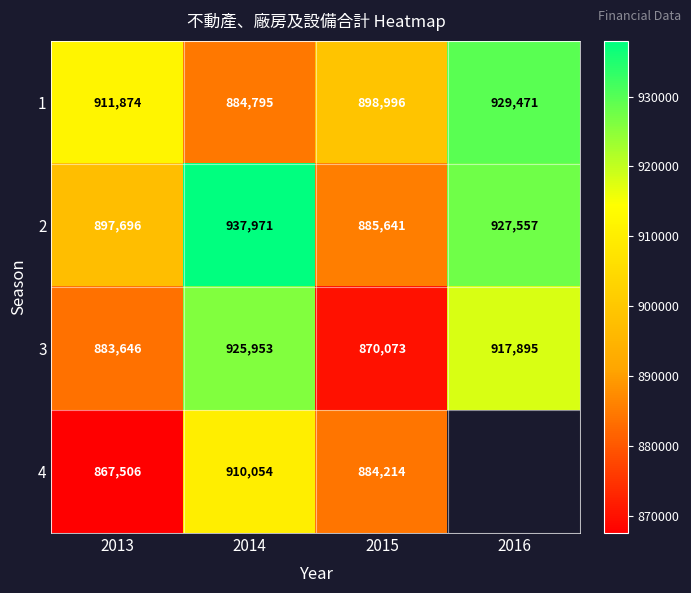

How many categories are shown in the chart?

4